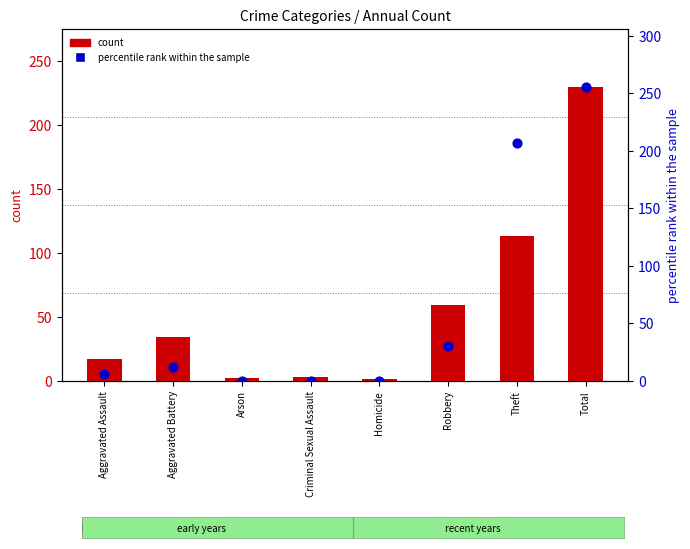

At which category is the sum across all series the highest?

Total